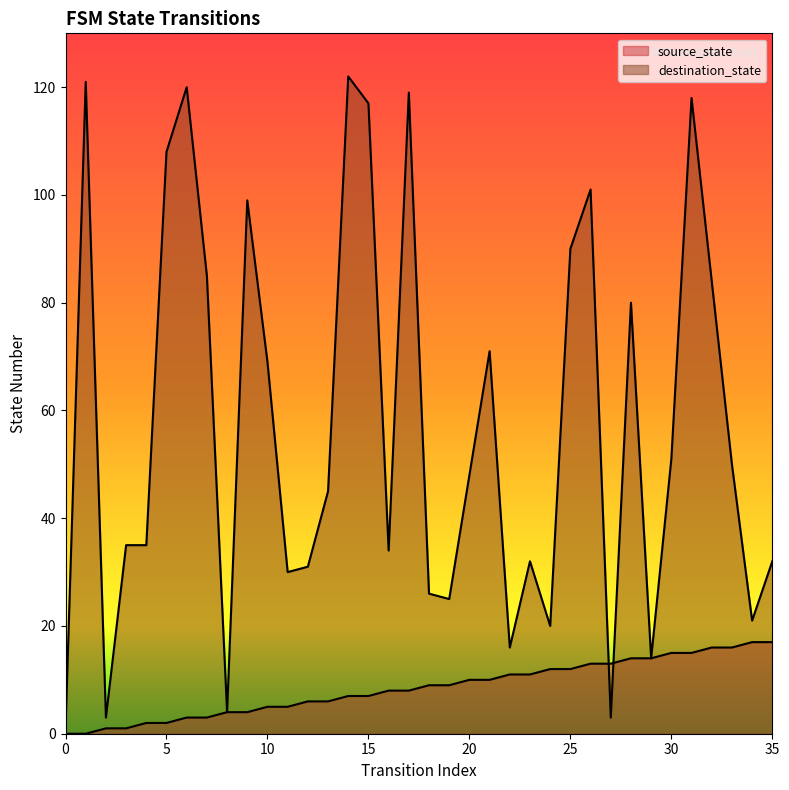

Is it true that source_state equals 5 at 27?

False